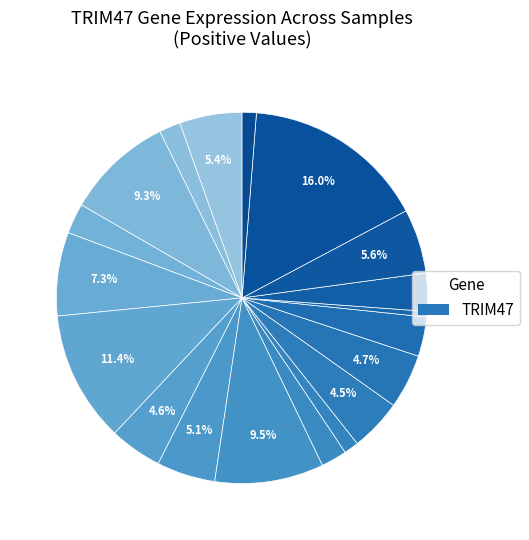

Rank the categories by value from lowest to highest.

816067, 989176, 730817, 103342, 605322, 258135, 849660, 757199, 740266, 507696, 750152, 594368, 100232, 914247, 326772, 146218, 595704, 410324, 982009